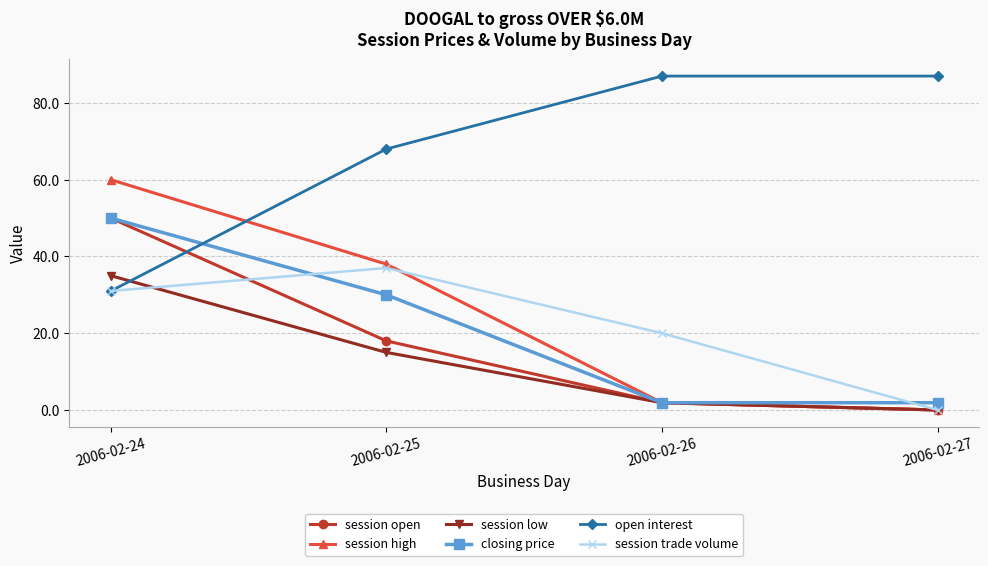

The value of open interest at 2006-02-26 is 60.7. True or false?

False